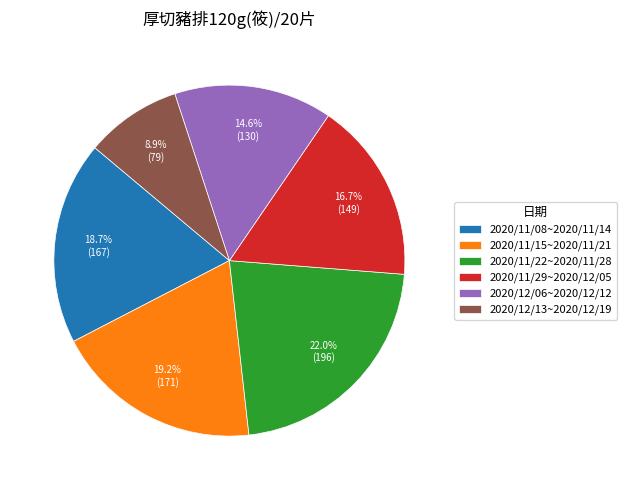

To the nearest percent, what portion does 2020/11/29~2020/12/05 represent?

17%